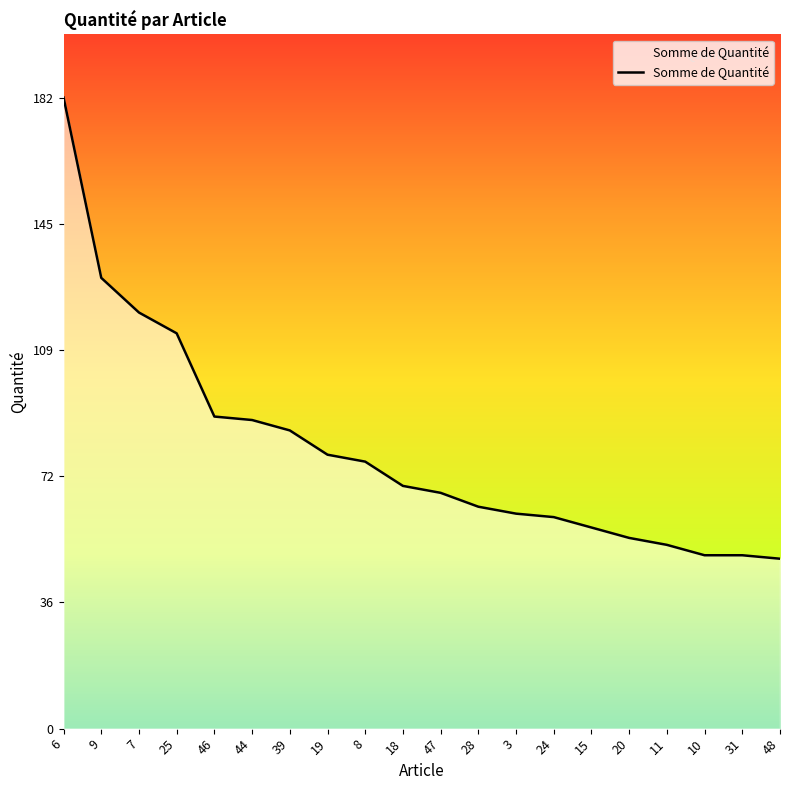

What is the change in value from 39 to 24?

-25